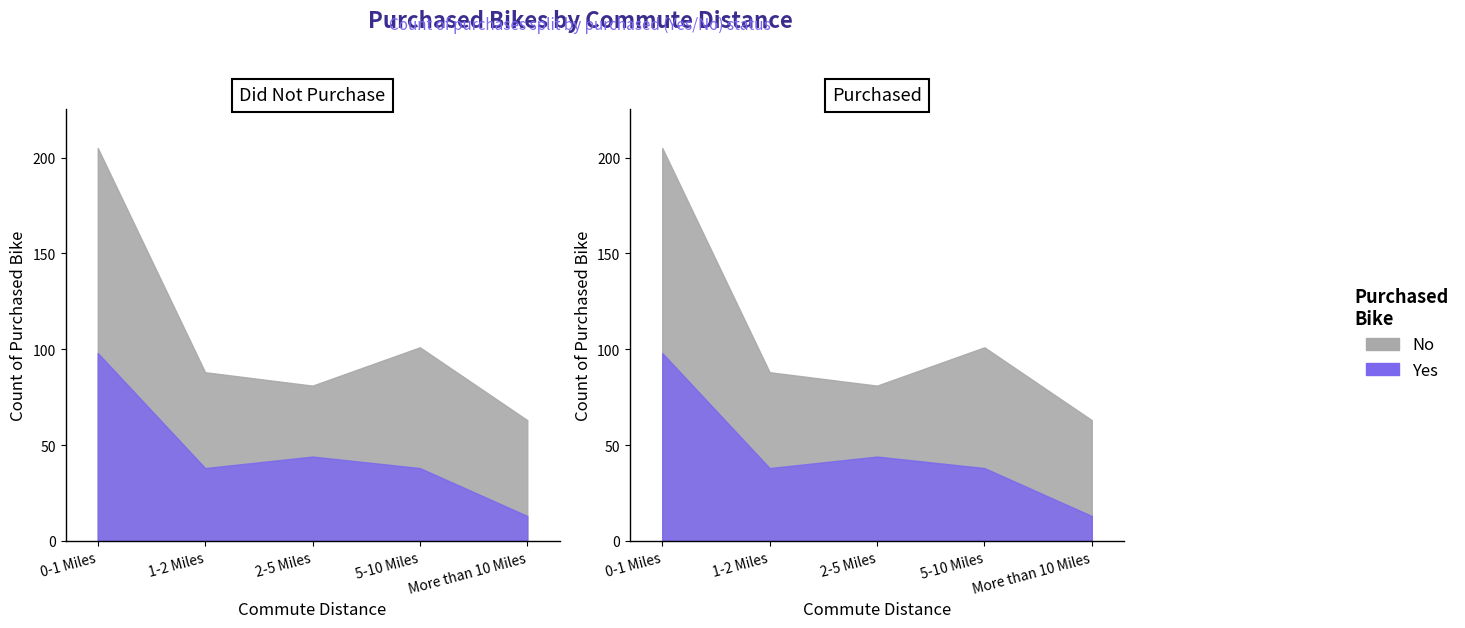

Rank the series by their average value, from lowest to highest.

Yes, No